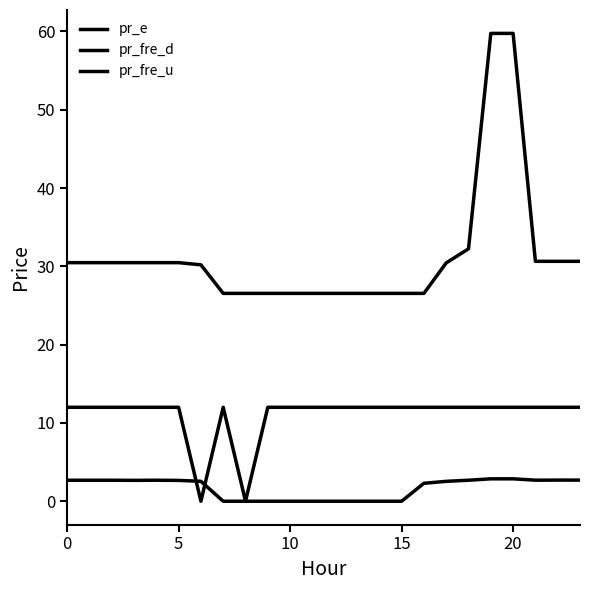

Does the chart have visible grid lines?

No